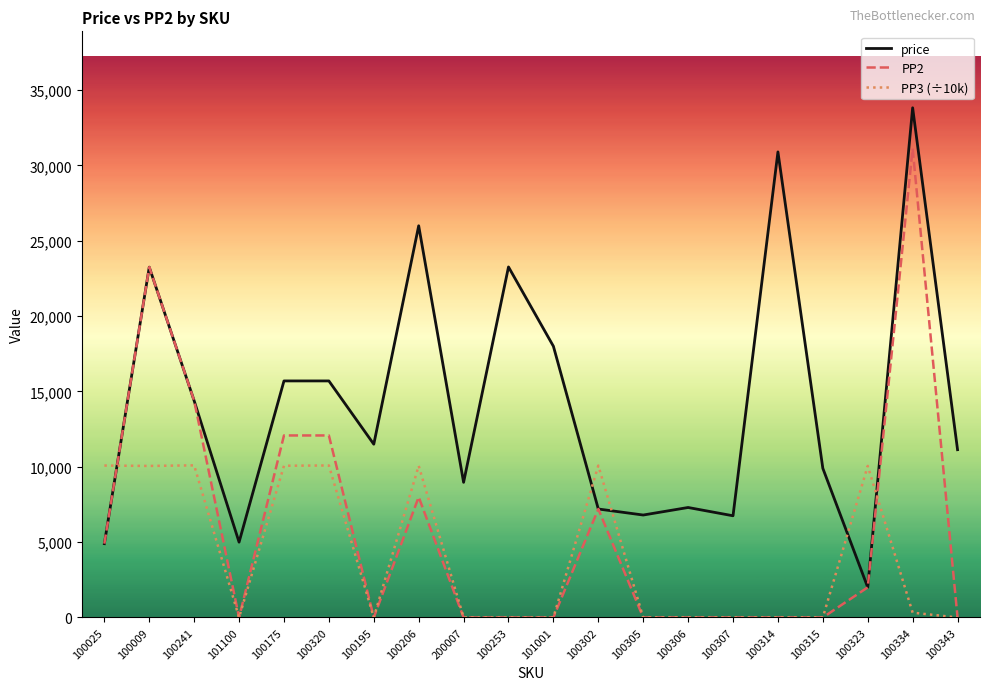

What is the spread (max minus min) of values at 100305?

6800.0